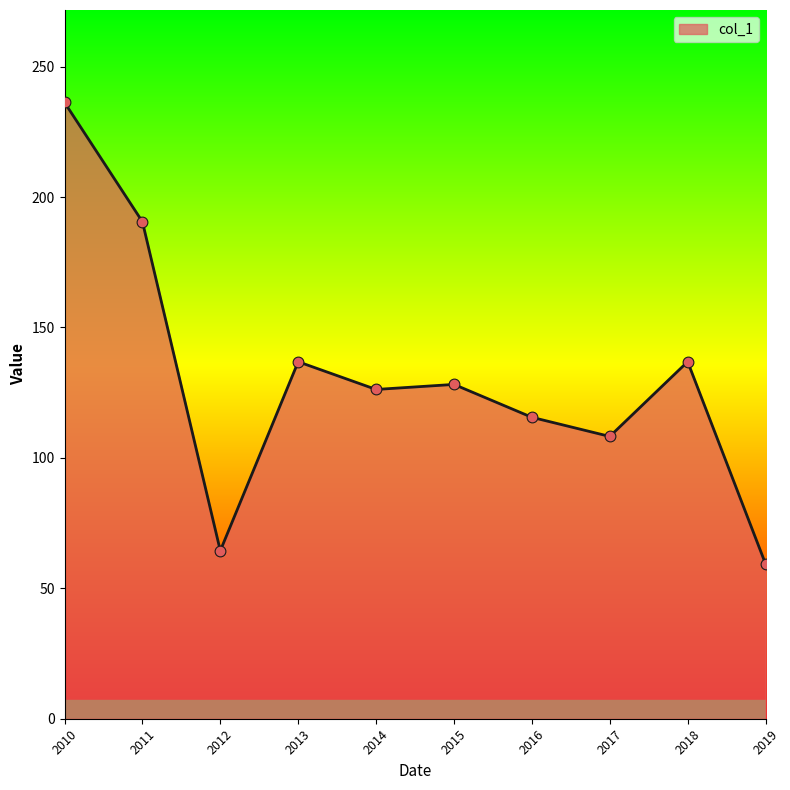

What is the change in value from 2012 to 2018?

+72.5